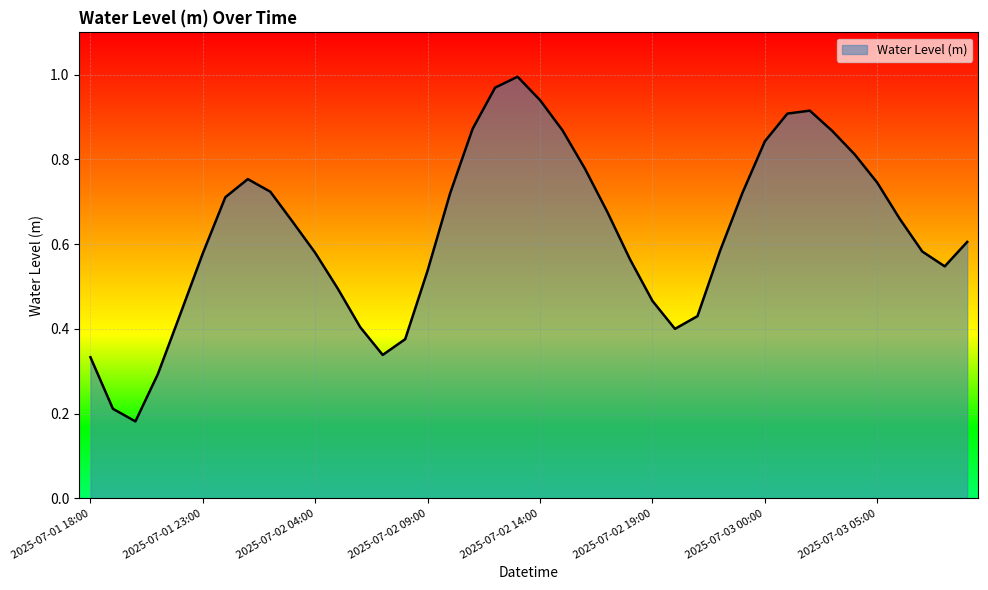

What is the greatest value displayed?

1.0